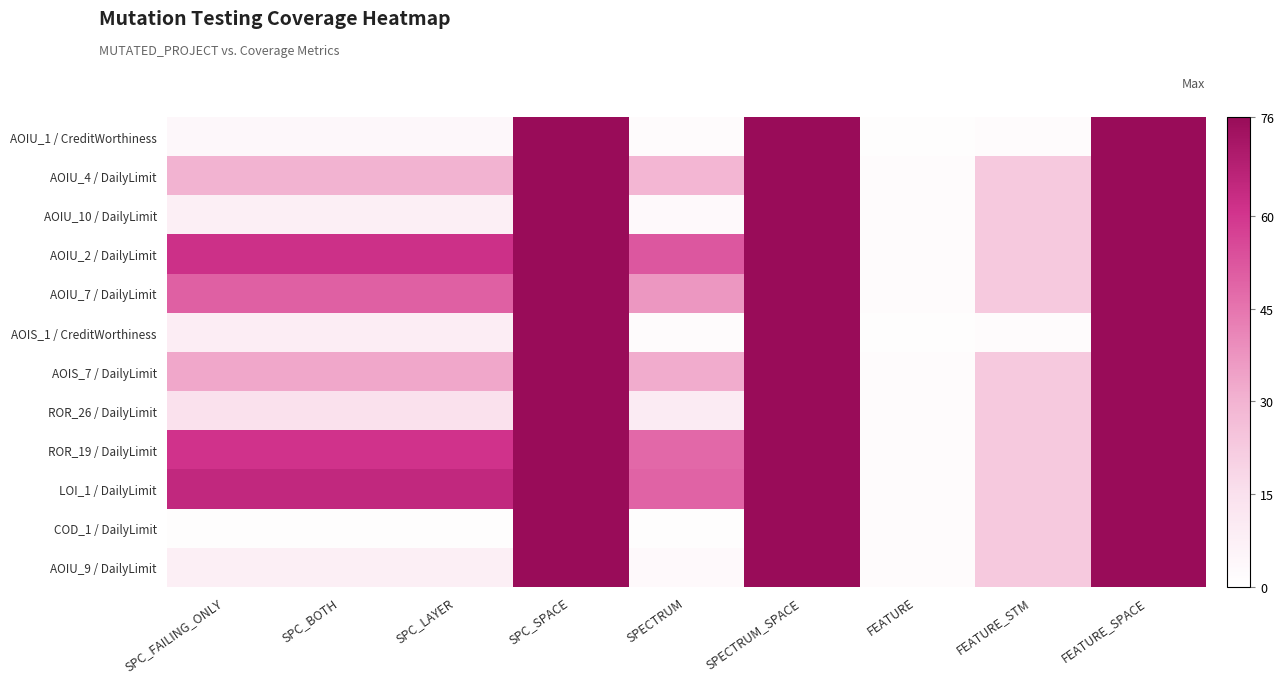

List the series in order of their peak value, highest first.

AOIU_1 / CreditWorthiness, AOIU_4 / DailyLimit, AOIU_10 / DailyLimit, AOIU_2 / DailyLimit, AOIU_7 / DailyLimit, AOIS_1 / CreditWorthiness, AOIS_7 / DailyLimit, ROR_26 / DailyLimit, ROR_19 / DailyLimit, LOI_1 / DailyLimit, COD_1 / DailyLimit, AOIU_9 / DailyLimit